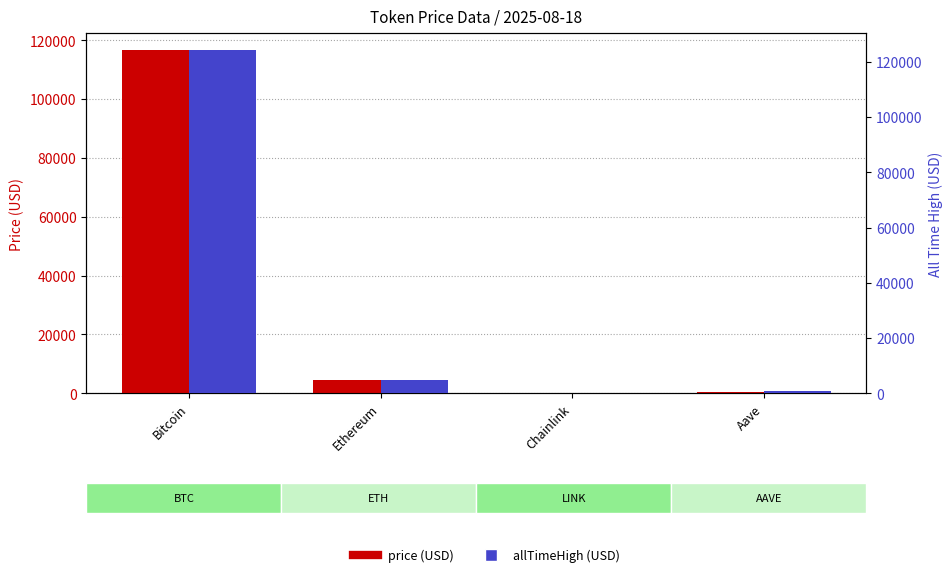

The value of allTimeHigh at Aave is 661.7. True or false?

True